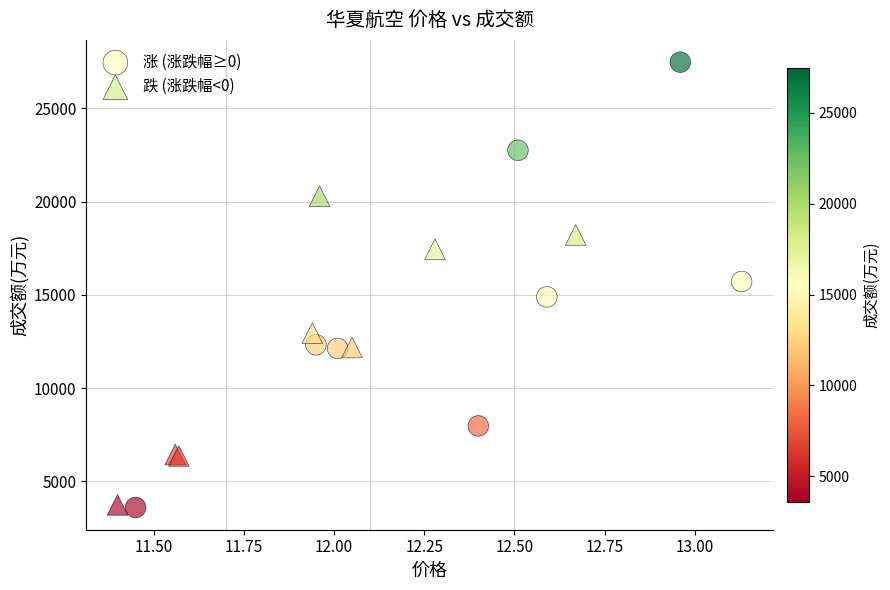

Which series has the largest Y range (max minus min)?

涨 (涨跌幅≥0)